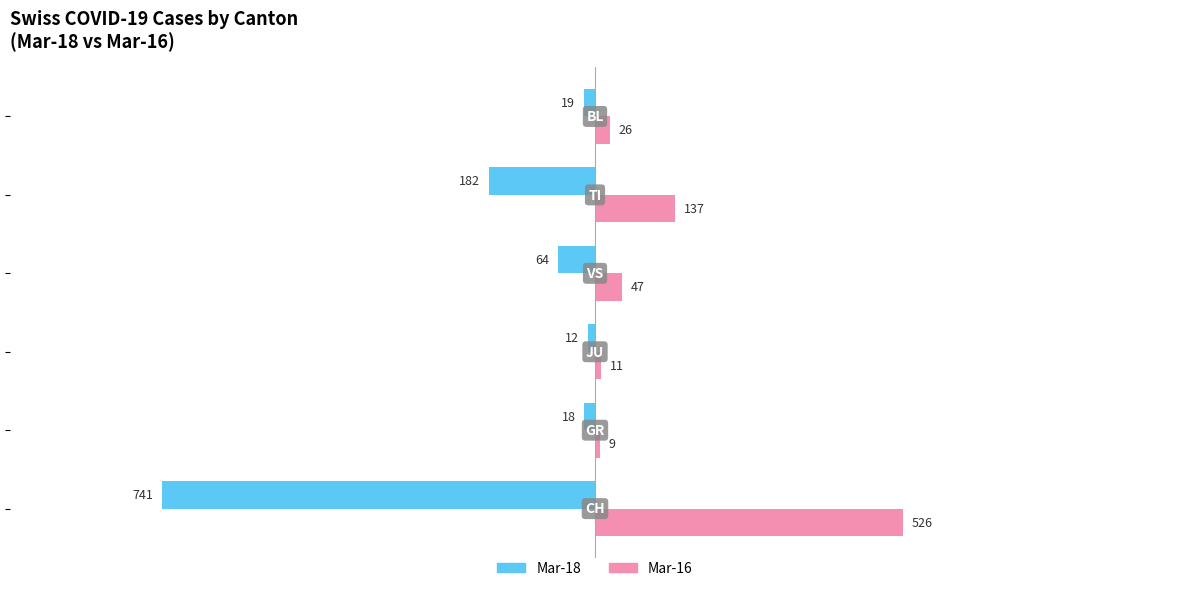

What is the maximum value shown in the chart?

526